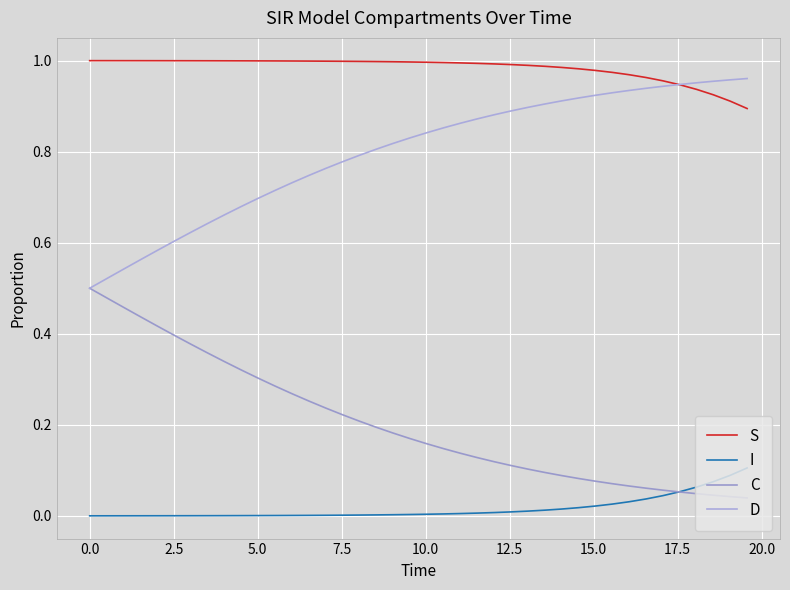

What is the greatest value displayed?

1.0